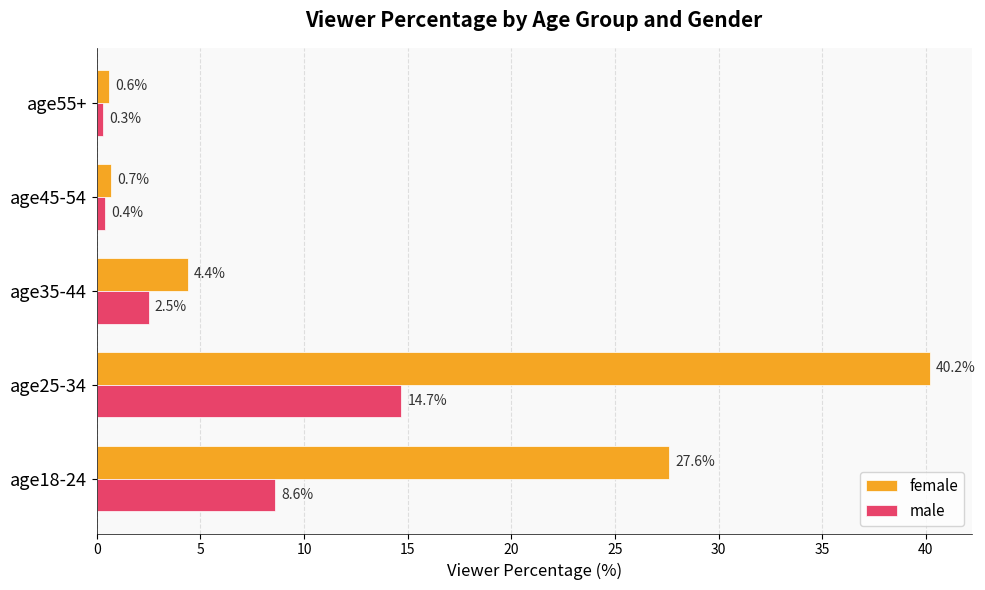

Which series has the largest range (max minus min)?

female